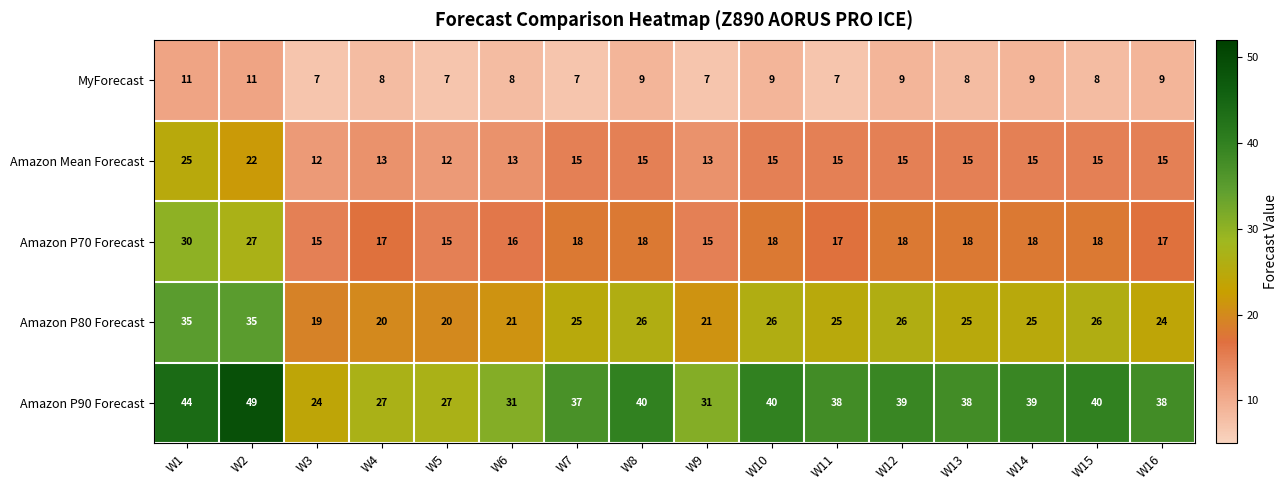

What is the difference between the maximum and minimum values in the Amazon P70 Forecast series?

15